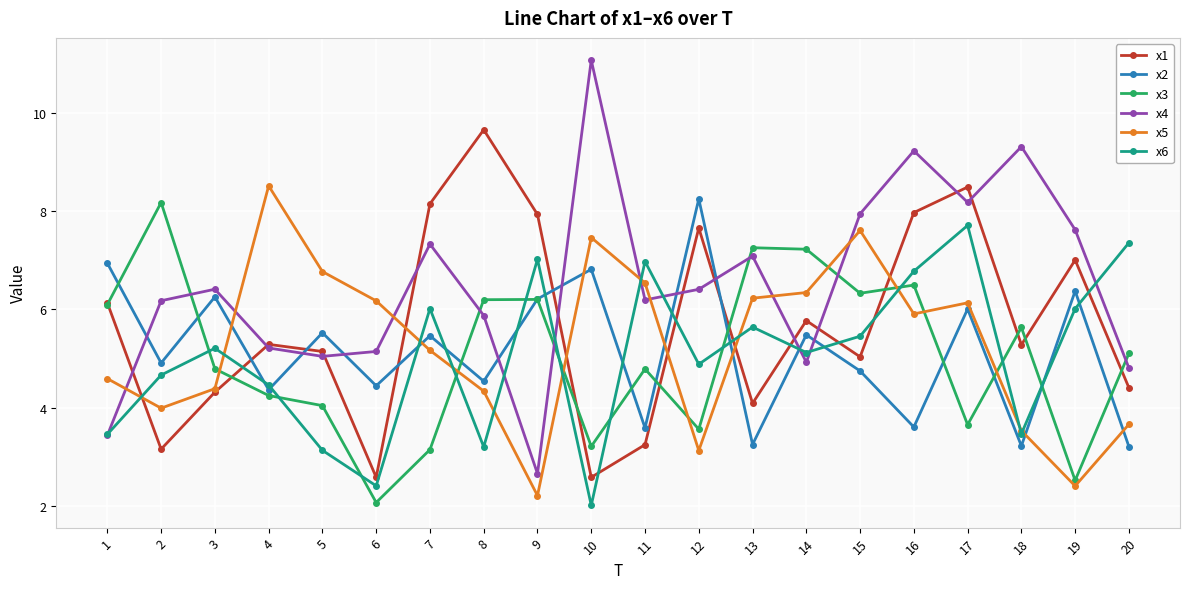

What is the maximum value for x6?

7.7